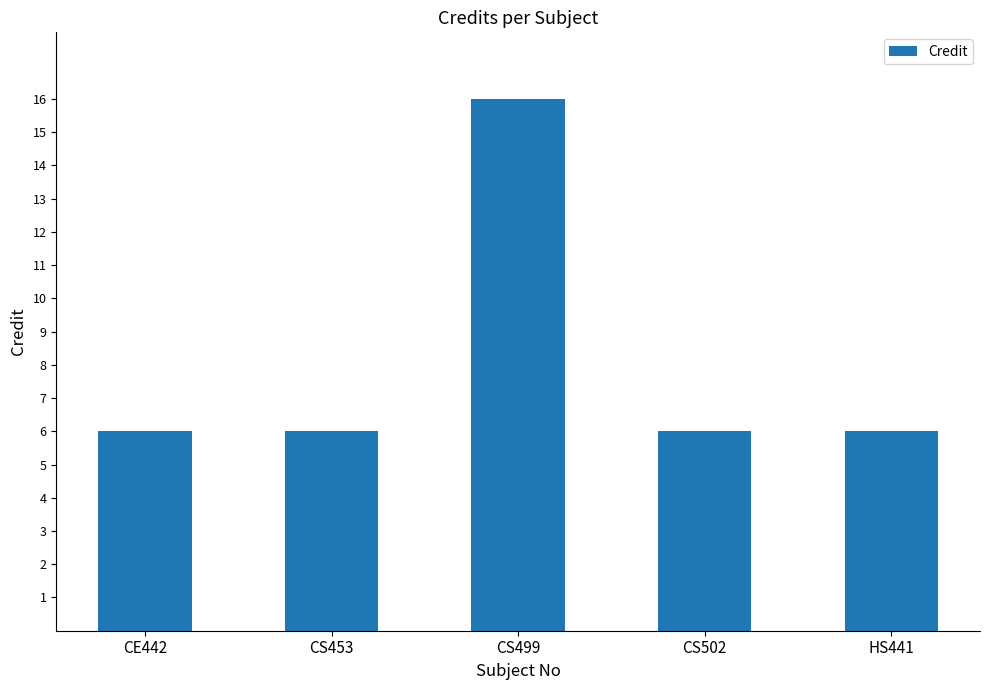

How many data points does each series have?

5